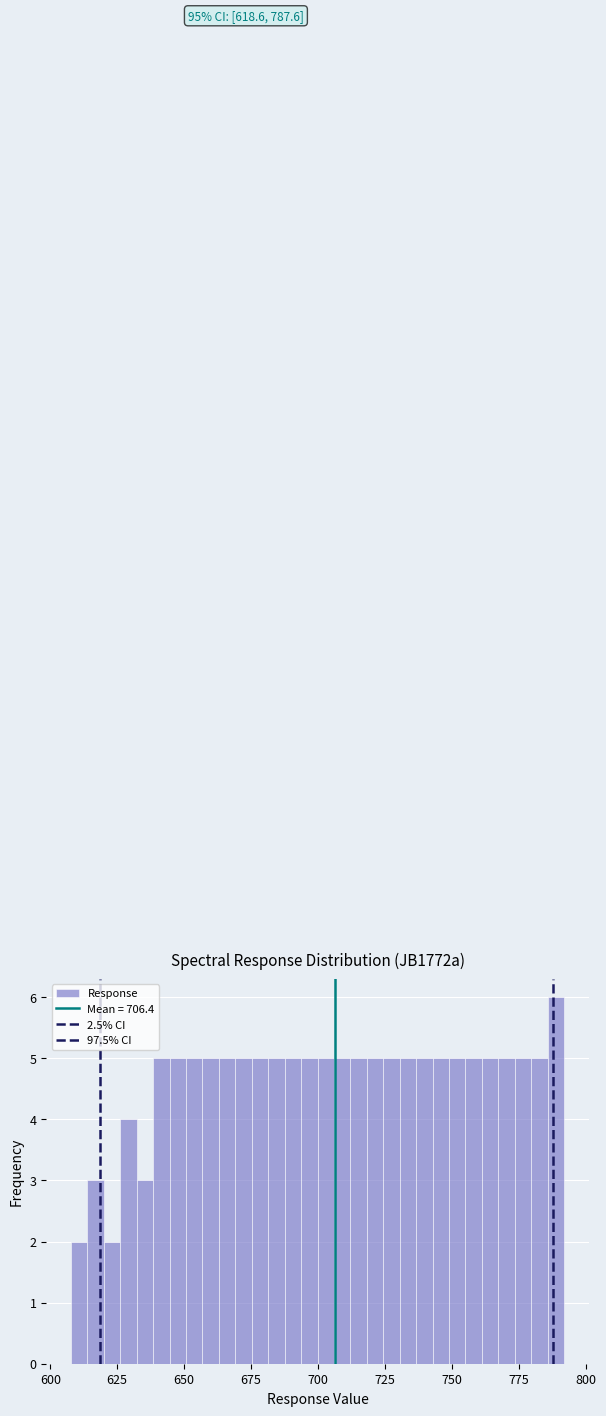

Read against the x-axis, roughly where is the centre of the tallest bar?

790